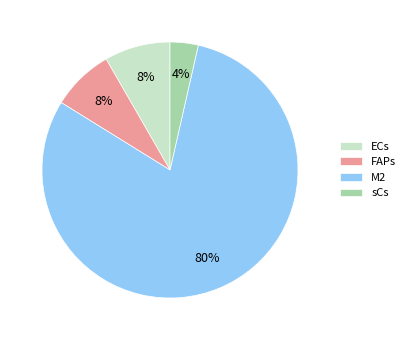

Is it true that FAPs is 1% of the pie?

False